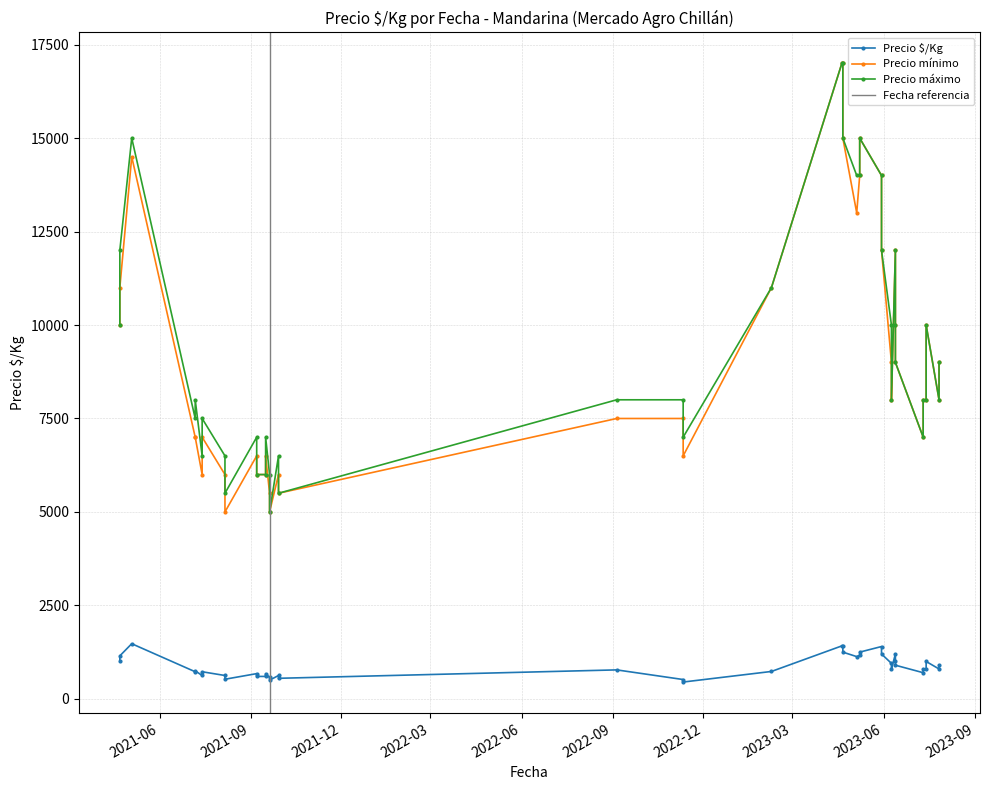

Is this an area chart (filled region under the line)?

No